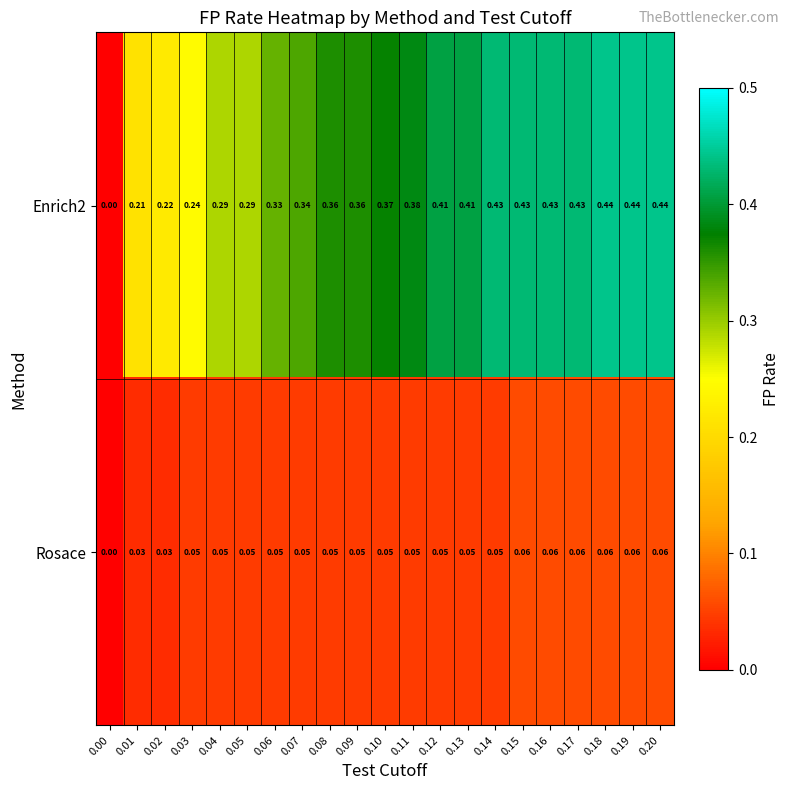

Reading left to right, extract all data points from this chart.

Enrich2: 0.00=0.0	0.01=0.2	0.02=0.2	0.03=0.2	0.04=0.3	0.05=0.3	0.06=0.3	0.07=0.3	0.08=0.4	0.09=0.4	0.10=0.4	0.11=0.4	0.12=0.4	0.13=0.4	0.14=0.4	0.15=0.4	0.16=0.4	0.17=0.4	0.18=0.4	0.19=0.4	0.20=0.4
Rosace: 0.00=0.0	0.01=0.0	0.02=0.0	0.03=0.1	0.04=0.1	0.05=0.1	0.06=0.1	0.07=0.1	0.08=0.1	0.09=0.1	0.10=0.1	0.11=0.1	0.12=0.1	0.13=0.1	0.14=0.1	0.15=0.1	0.16=0.1	0.17=0.1	0.18=0.1	0.19=0.1	0.20=0.1